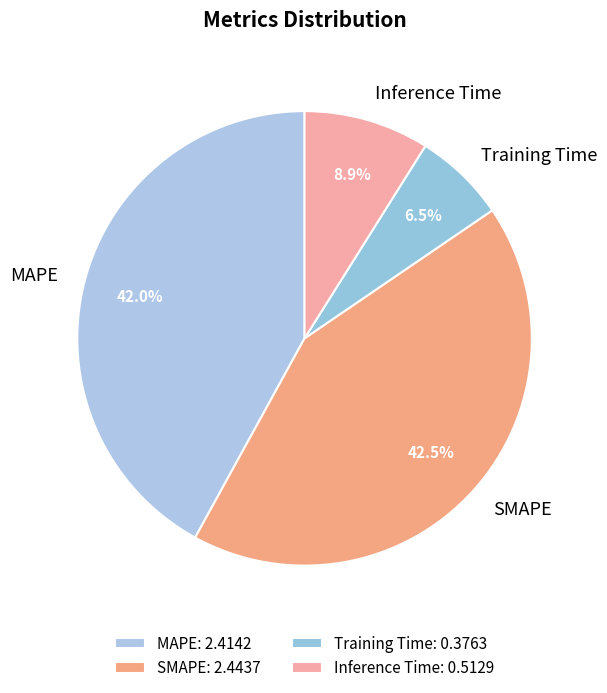

What percentage is the Inference Time slice, to the nearest percent?

9%